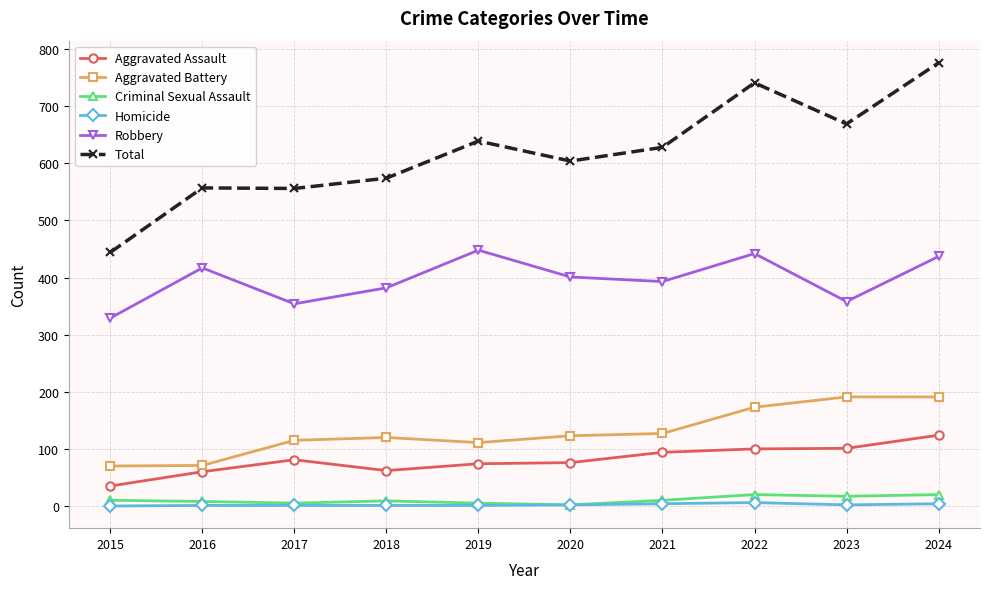

Where is the first local minimum for Robbery?

2017